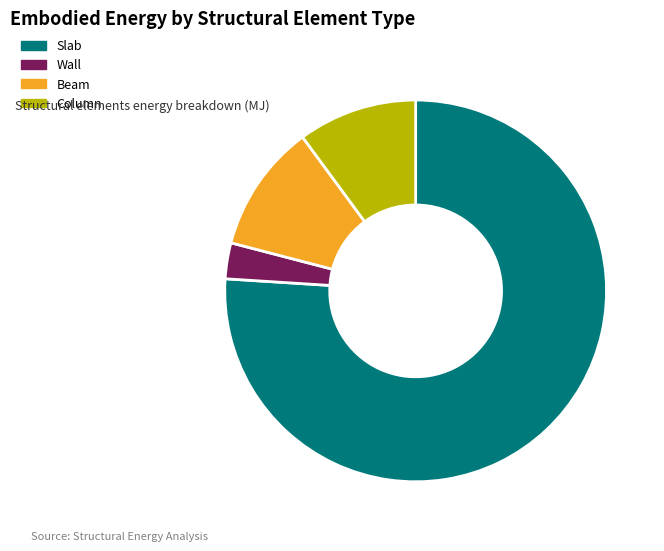

Is the sum of Wall and Beam greater than half?

No